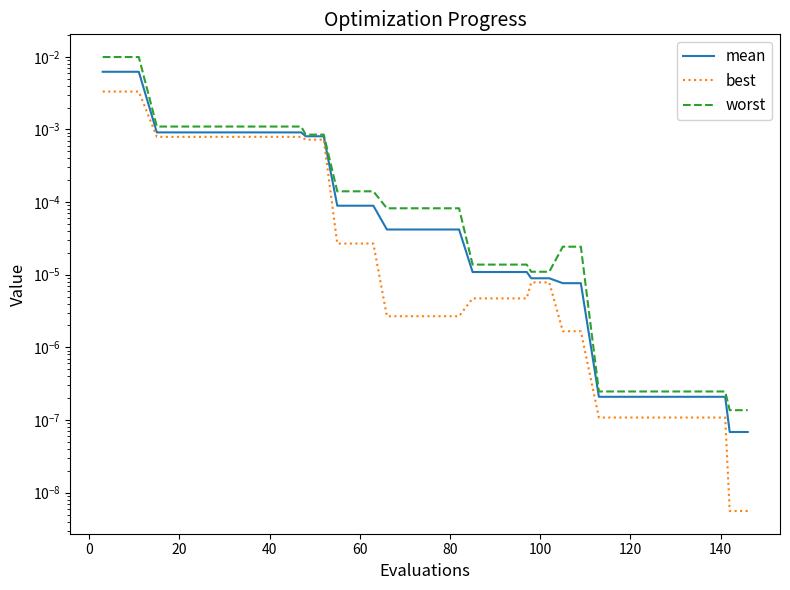

True or false: mean and best cross at least once.

False